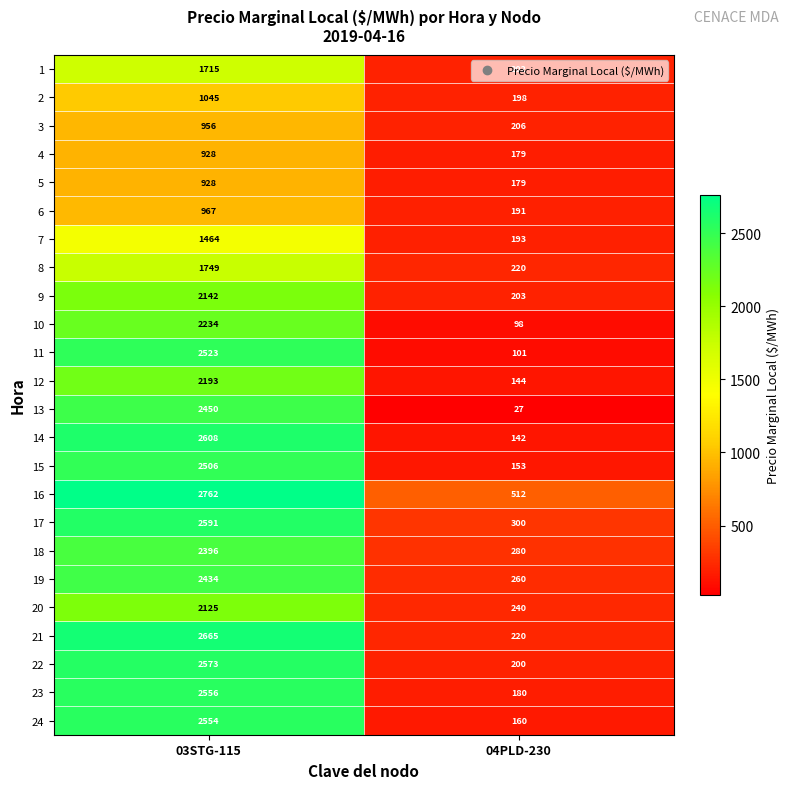

What is the difference between the highest and lowest values at 04PLD-230?

485